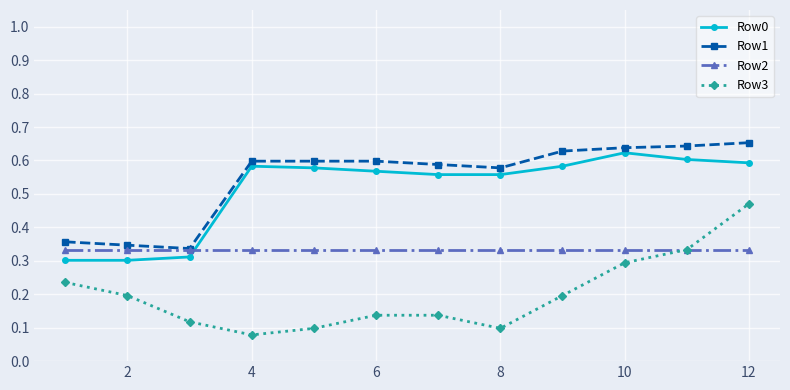

True or false: Row1 and Row3 intersect in this chart.

False